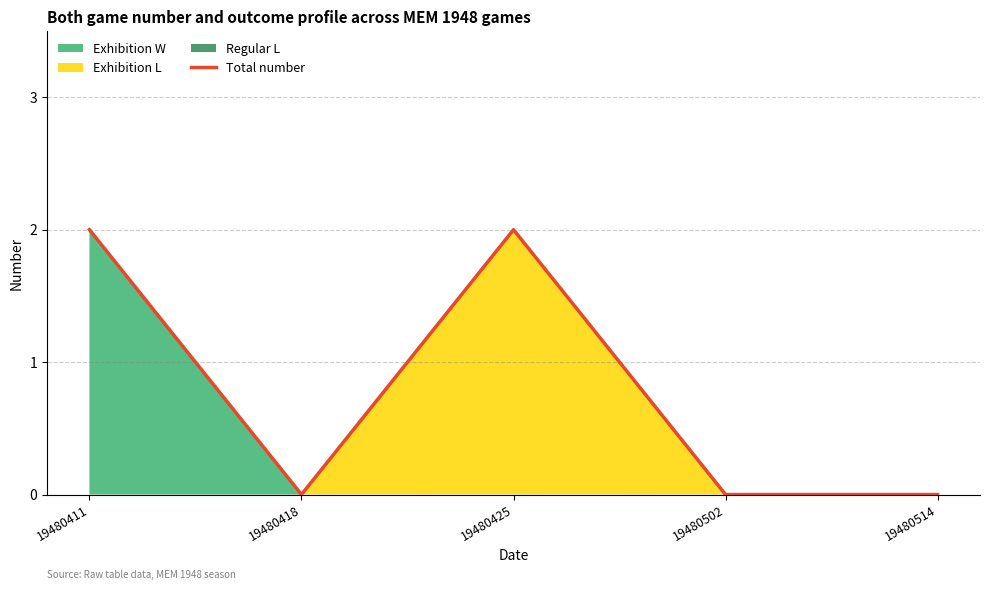

Between 19480411 and 19480418, which is larger?

19480411